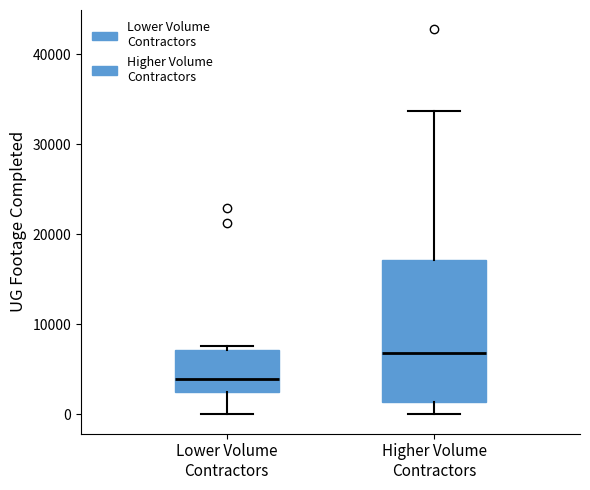

Reading left to right, read every box against the y-axis: the position of its median line, the range the box covers, and the ends of its whiskers. The values are not printed on the chart, so give them approximately, as read against the axis.

Lower Volume Contractors: median 4000, box 2000 to 7000, whiskers 0 to 8000
Higher Volume Contractors: median 7000, box 1000 to 17000, whiskers 0 to 34000